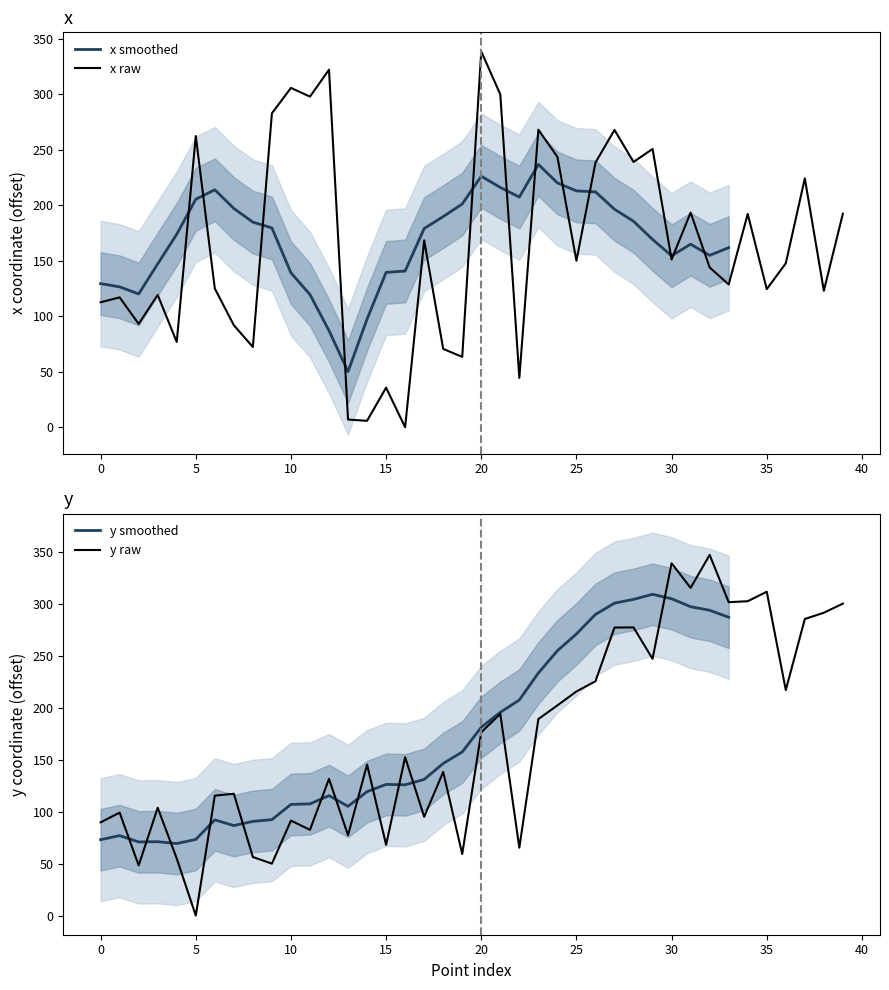

How many values in the x series are below 149?

20